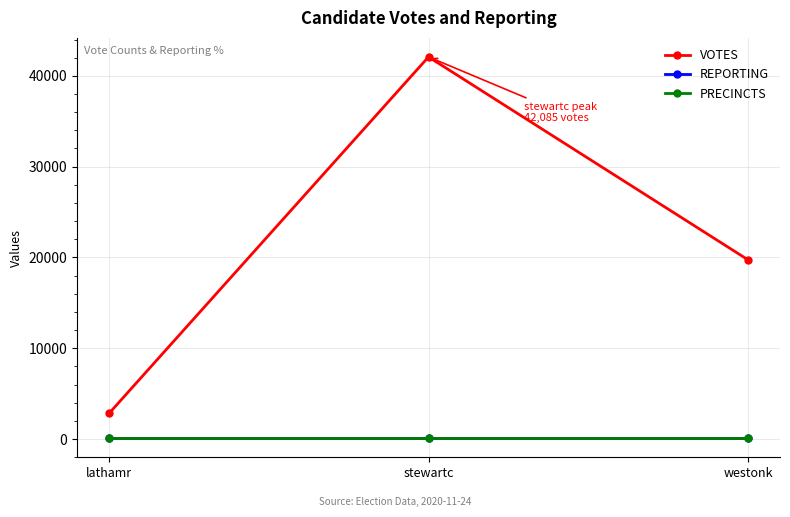

Rank the series by their maximum value, from highest to lowest.

VOTES, REPORTING, PRECINCTS